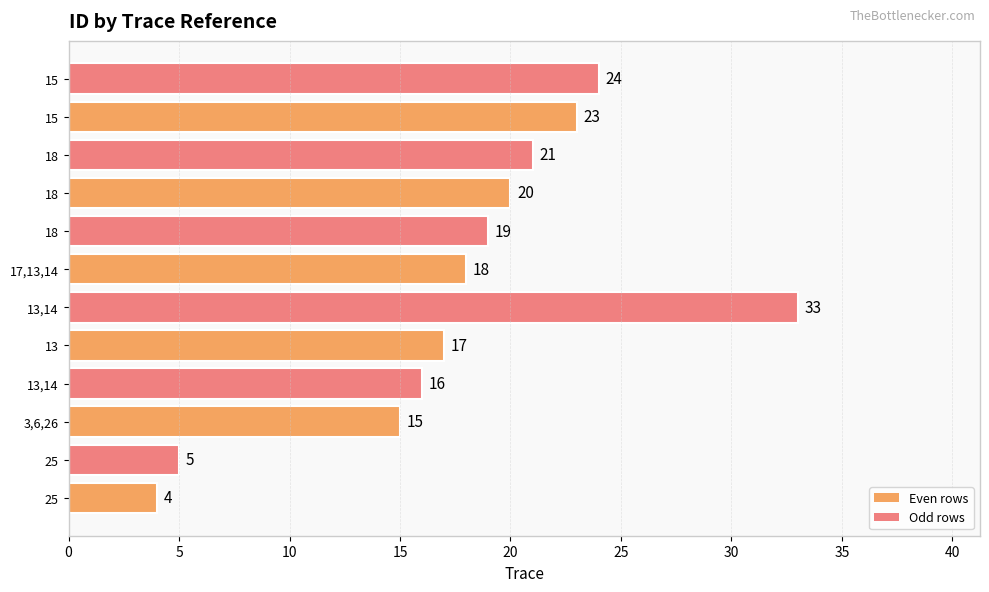

Are the bars horizontal?

Yes